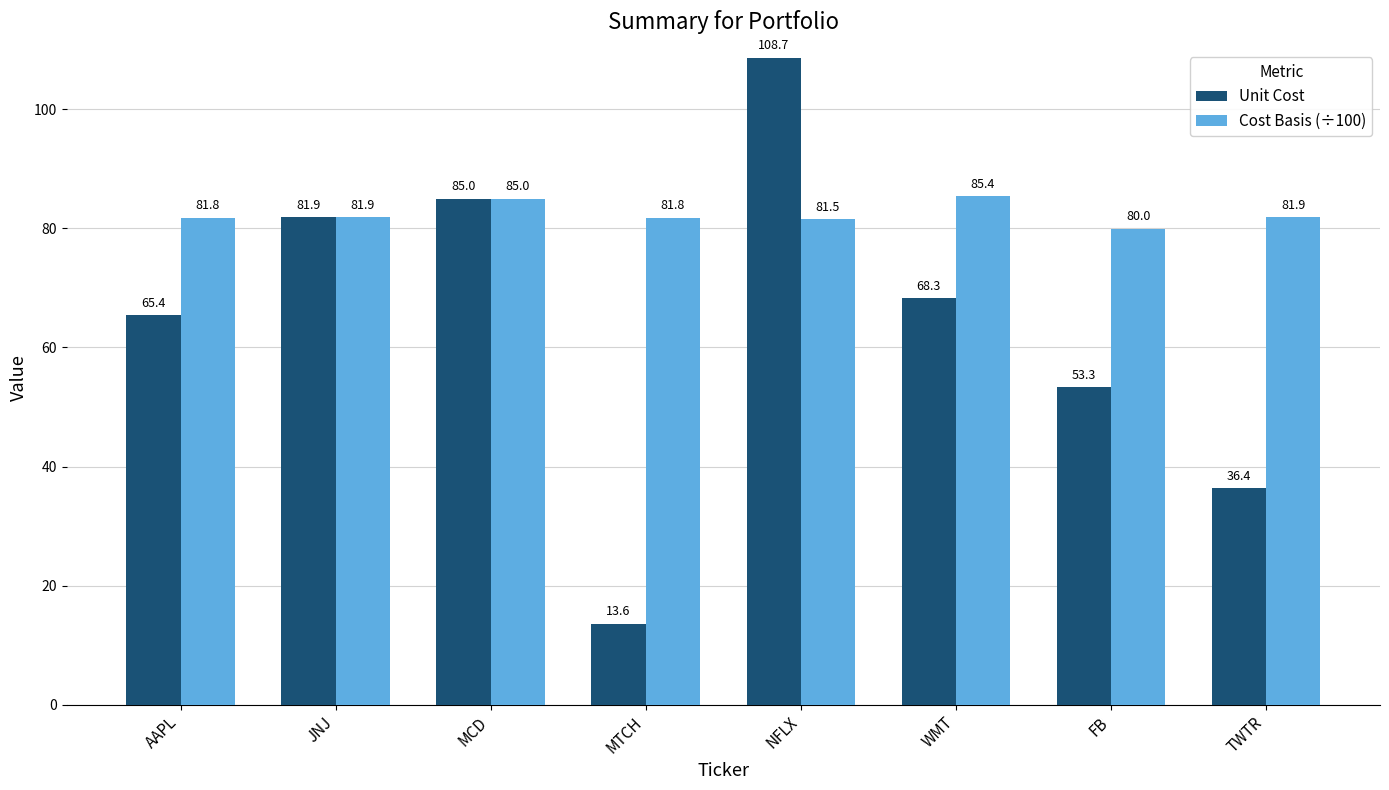

What is the label of the 5th bar from the right?

MTCH